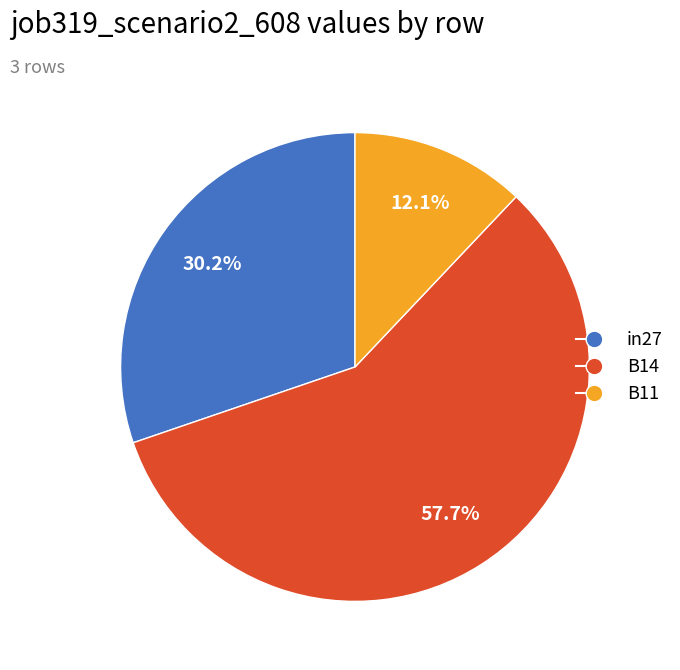

Rank the categories by value from lowest to highest.

B11, in27, B14